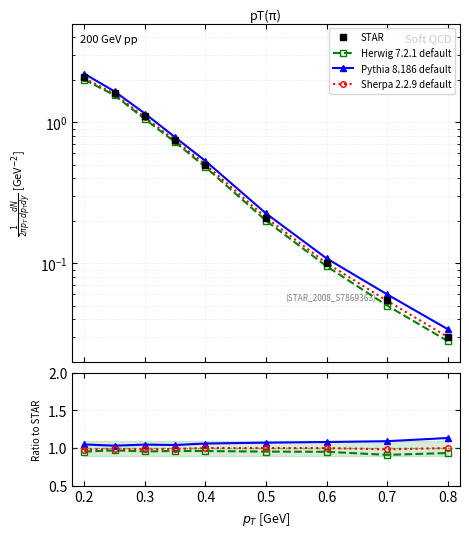

Between which two adjacent categories do STAR and Sherpa 2.2.9 default first intersect?

0.3 and 0.4